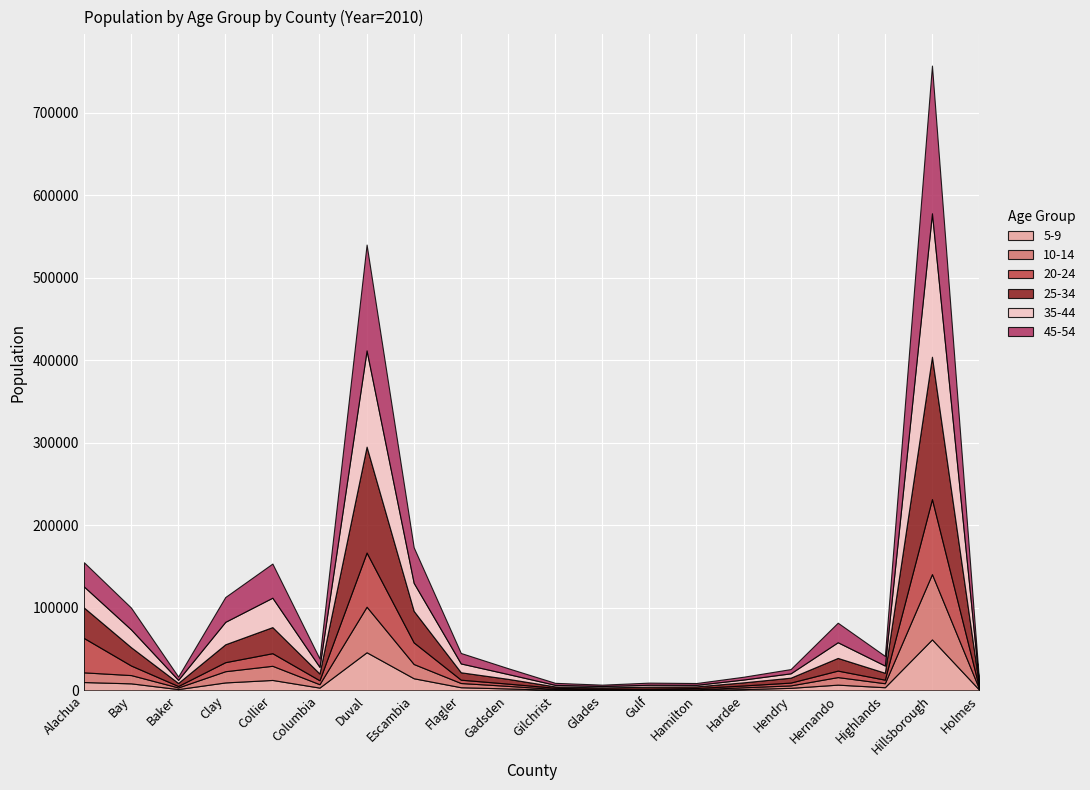

At which label does 25-34 reach its peak?

Hillsborough